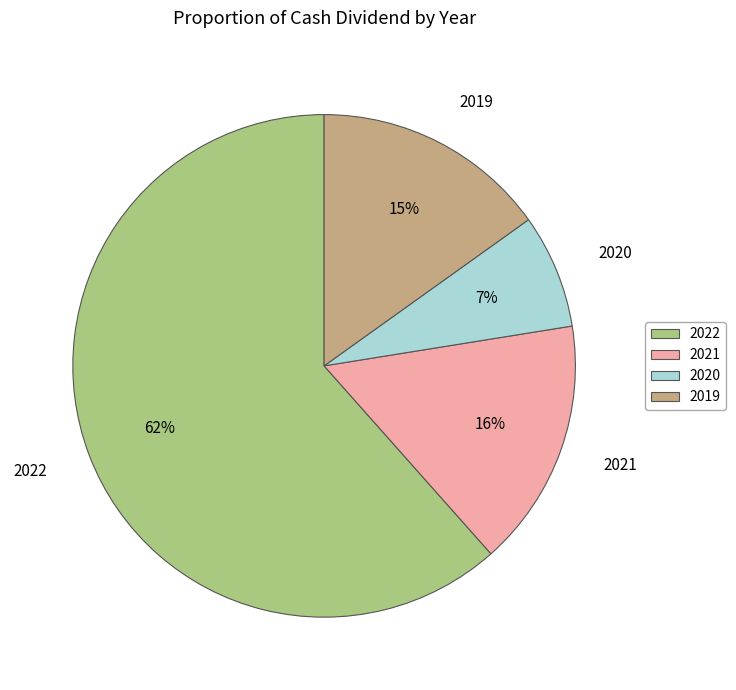

Rank the categories by value from highest to lowest.

2022, 2021, 2019, 2020